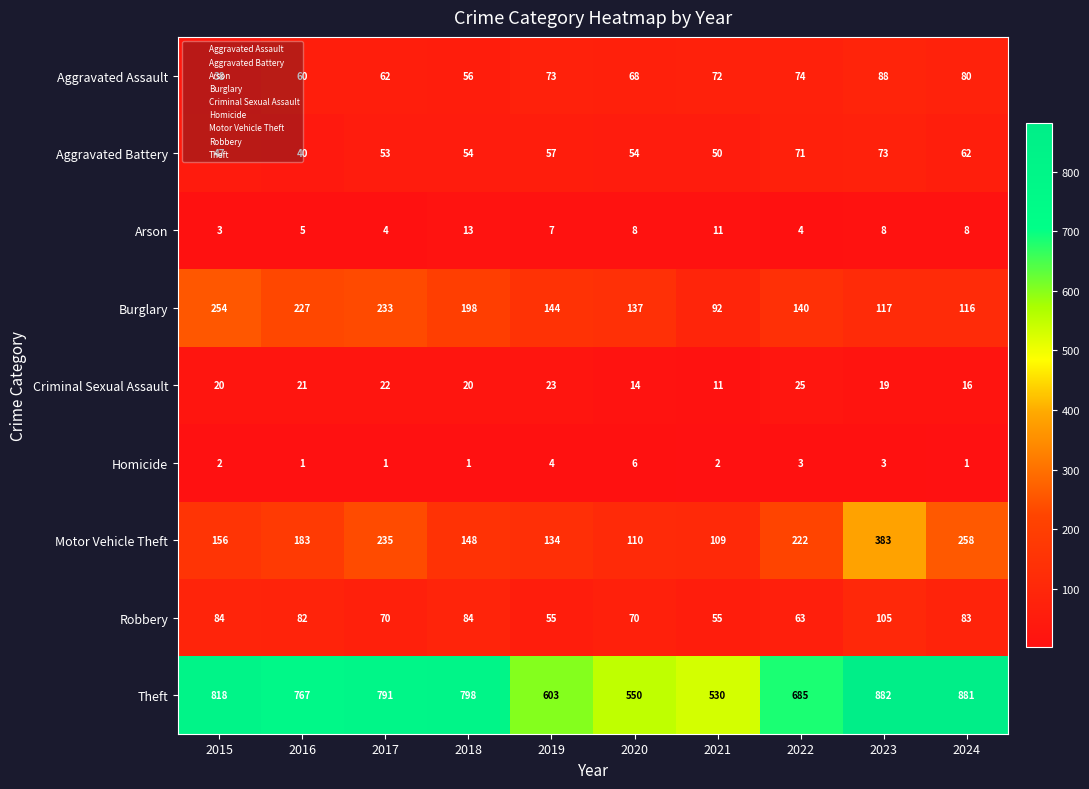

What is the greatest value displayed?

882